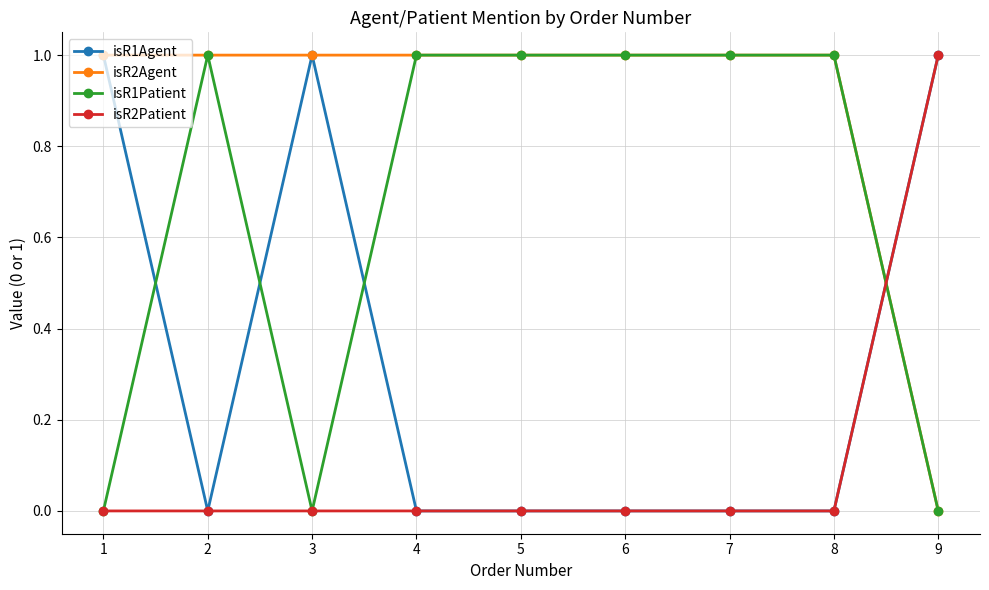

The value of isR2Agent at 2 is 1. True or false?

True